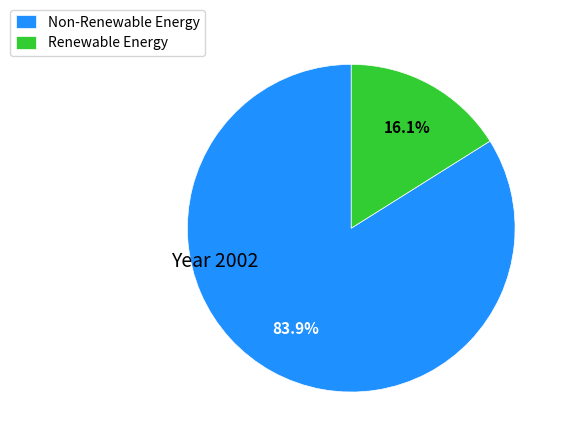

Rank the categories by value from lowest to highest.

Renewable Energy, Non-Renewable Energy